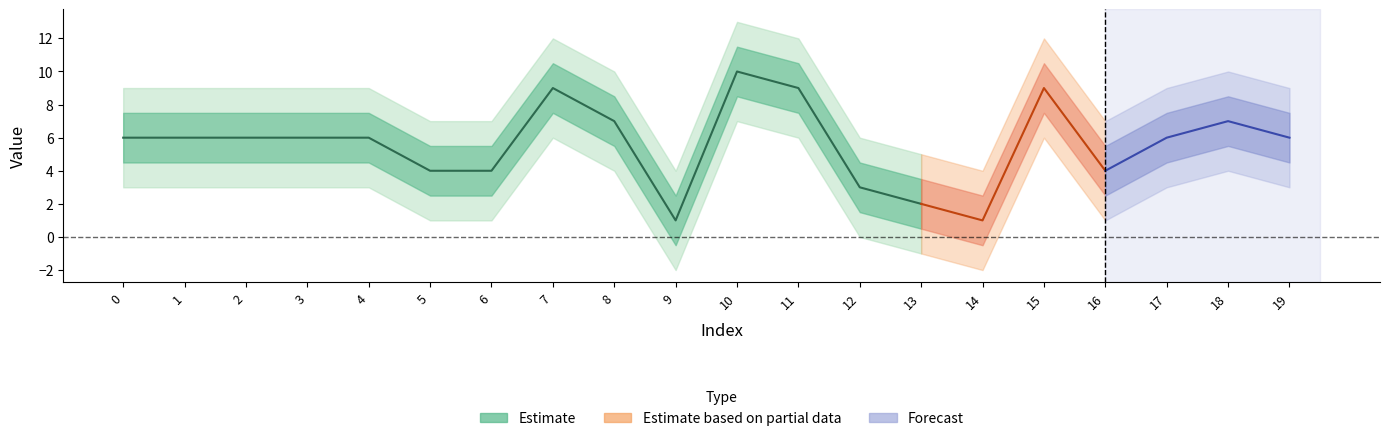

At which category does the chart reach its peak across all series?

10